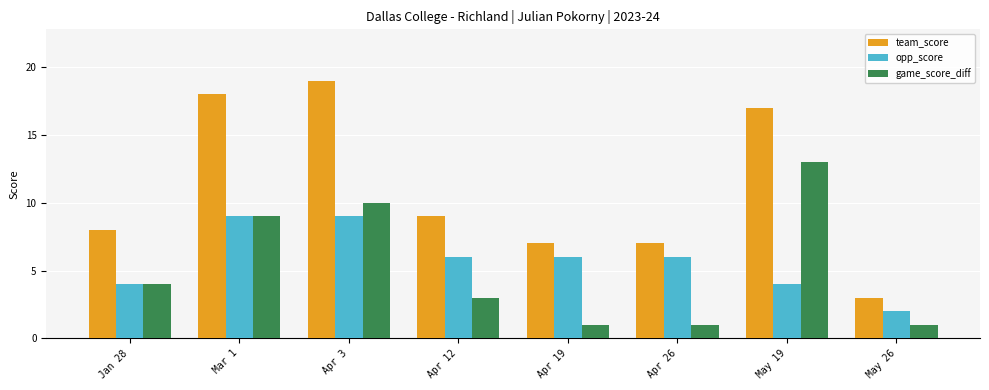

What is the greatest value displayed?

19